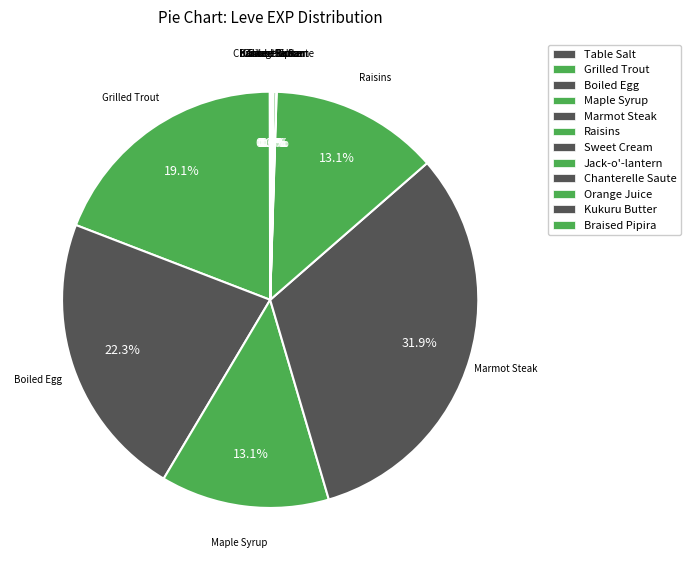

What percentage is the Grilled Trout slice, to the nearest percent?

19%